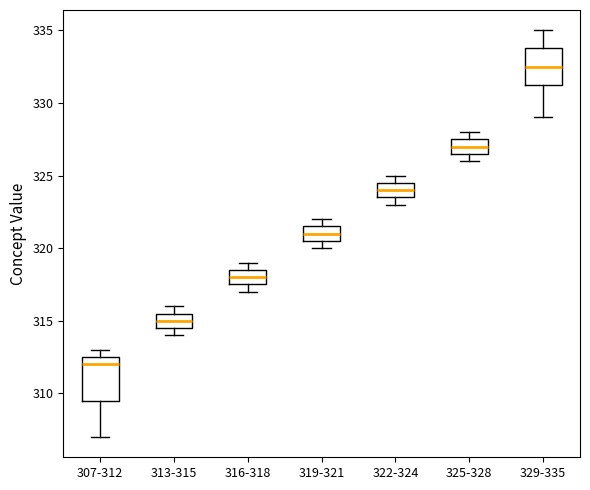

Reading left to right, transcribe this box plot: for each box, give where its median line is, the range the box spans, and where its two whiskers end, as read against the y-axis. The values are not printed on the chart, so give them approximately, as read against the axis.

307-312: median 312.0, box 309.5 to 312.5, whiskers 307.0 to 313.0
313-315: median 315.0, box 314.5 to 315.5, whiskers 314.0 to 316.0
316-318: median 318.0, box 317.5 to 318.5, whiskers 317.0 to 319.0
319-321: median 321.0, box 320.5 to 321.5, whiskers 320.0 to 322.0
322-324: median 324.0, box 323.5 to 324.5, whiskers 323.0 to 325.0
325-328: median 327.0, box 326.5 to 327.5, whiskers 326.0 to 328.0
329-335: median 332.5, box 331.5 to 334.0, whiskers 329.0 to 335.0